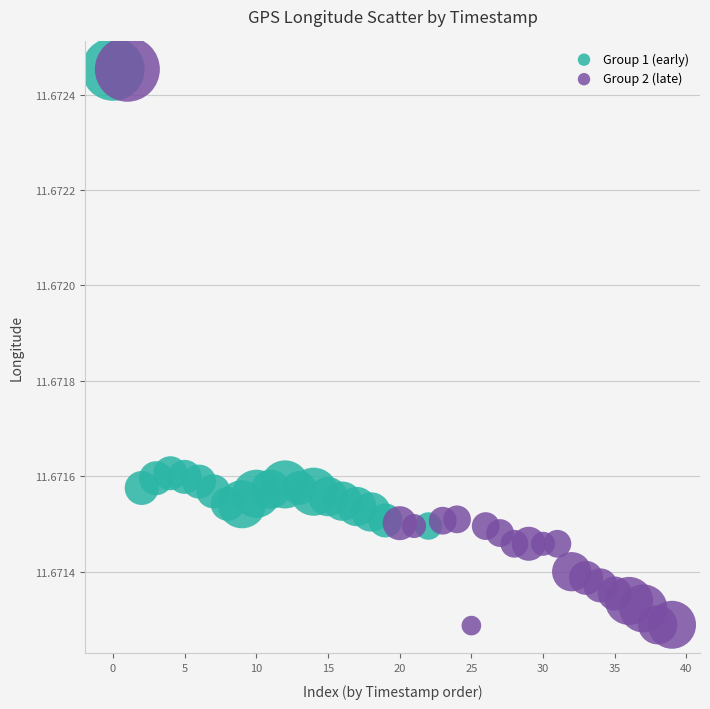

Which series contains the lowest Y value?

Group 2 (late)